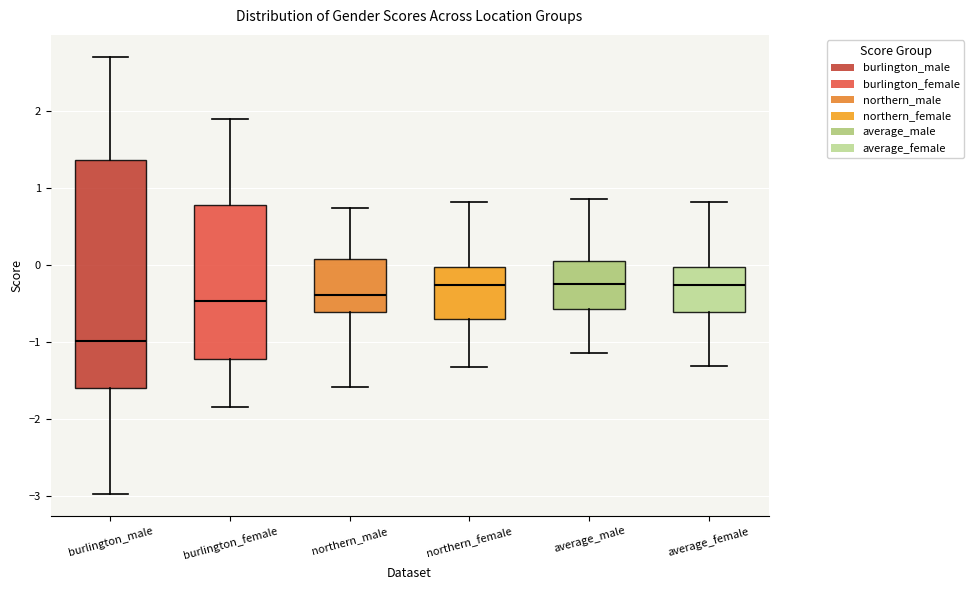

Reading left to right, transcribe this box plot: for each box, give where its median line is, the range the box spans, and where its two whiskers end, as read against the y-axis. The values are not printed on the chart, so give them approximately, as read against the axis.

burlington_male: median -1.0, box -1.6 to 1.4, whiskers -3.0 to 2.7
burlington_female: median -0.5, box -1.2 to 0.8, whiskers -1.8 to 1.9
northern_male: median -0.4, box -0.6 to 0.1, whiskers -1.6 to 0.7
northern_female: median -0.3, box -0.7 to 0.0, whiskers -1.3 to 0.8
average_male: median -0.2, box -0.6 to 0.0, whiskers -1.2 to 0.9
average_female: median -0.3, box -0.6 to 0.0, whiskers -1.3 to 0.8